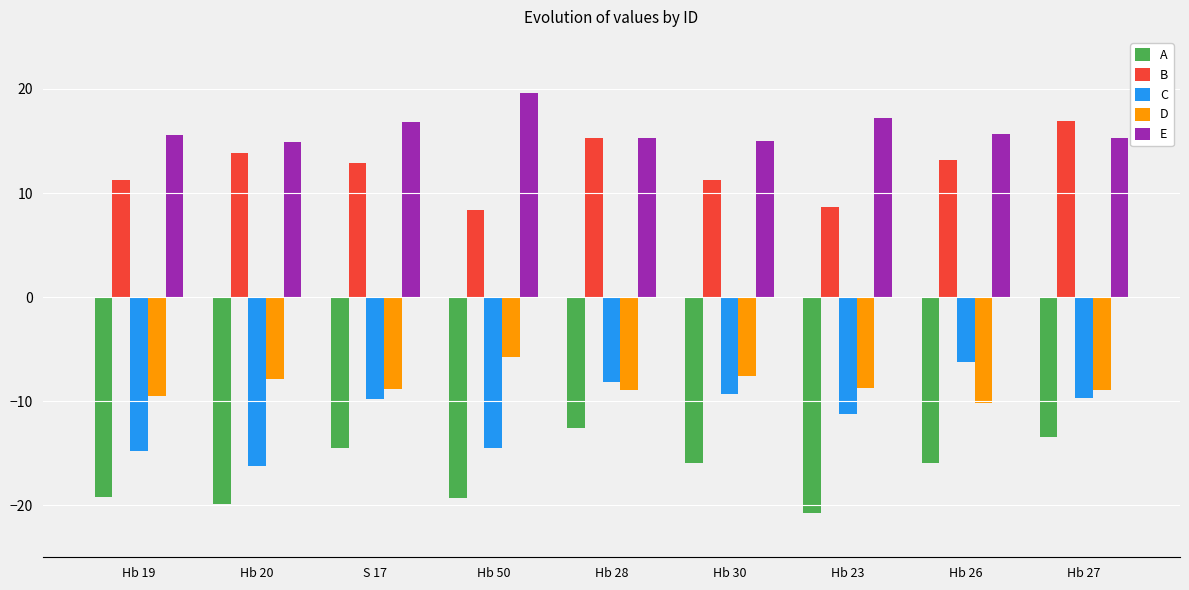

At S 17, list the series in order from largest to smallest.

E, B, D, C, A